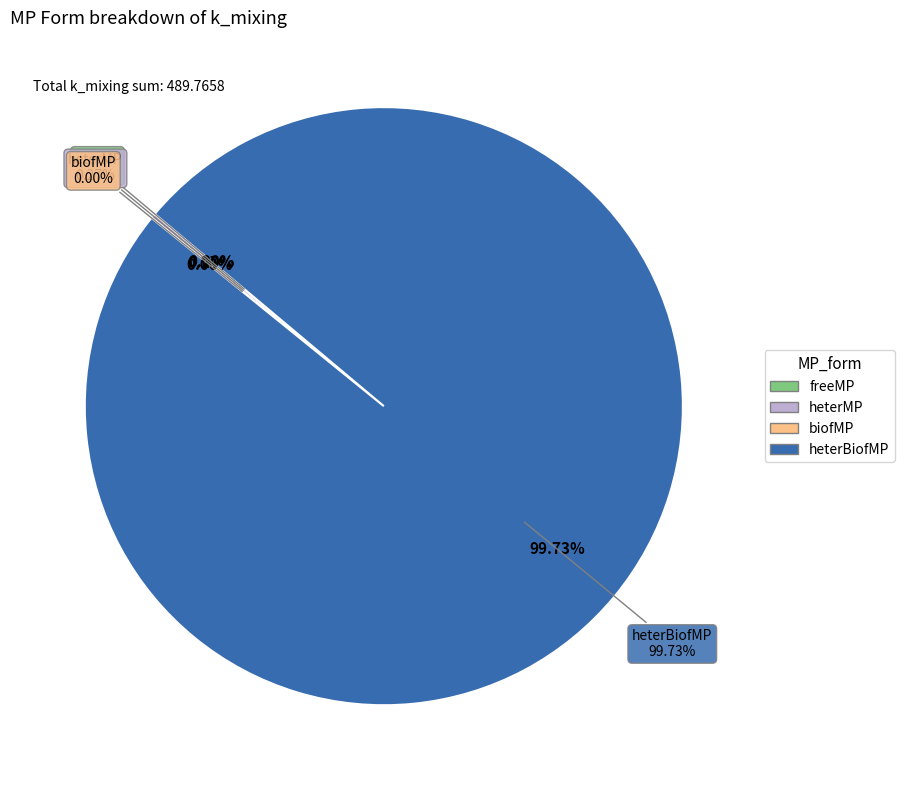

How many segments does this pie chart have?

4